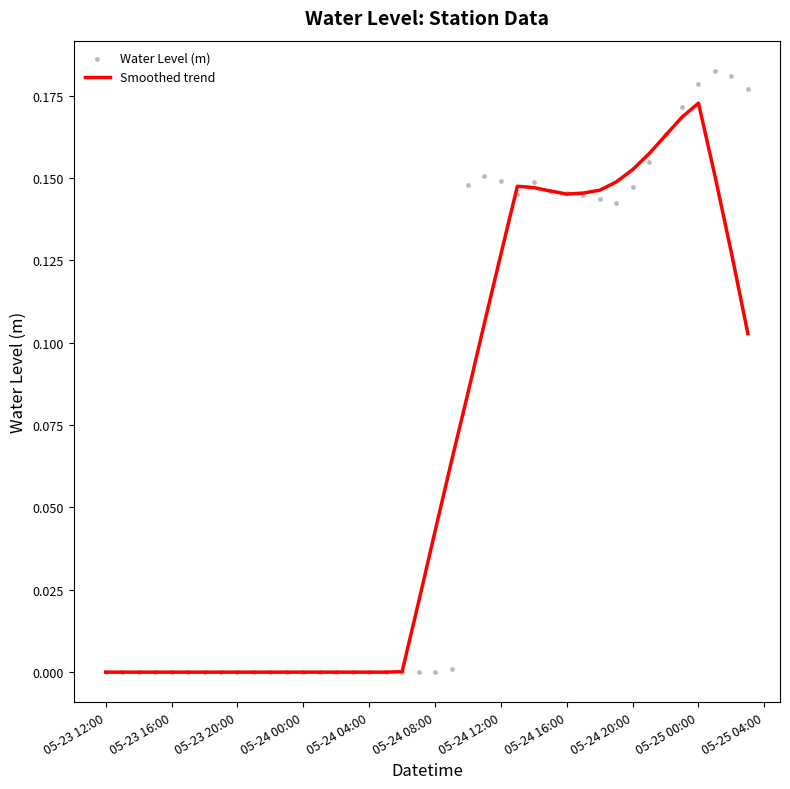

Which series contains the highest Y value?

Water Level (m)